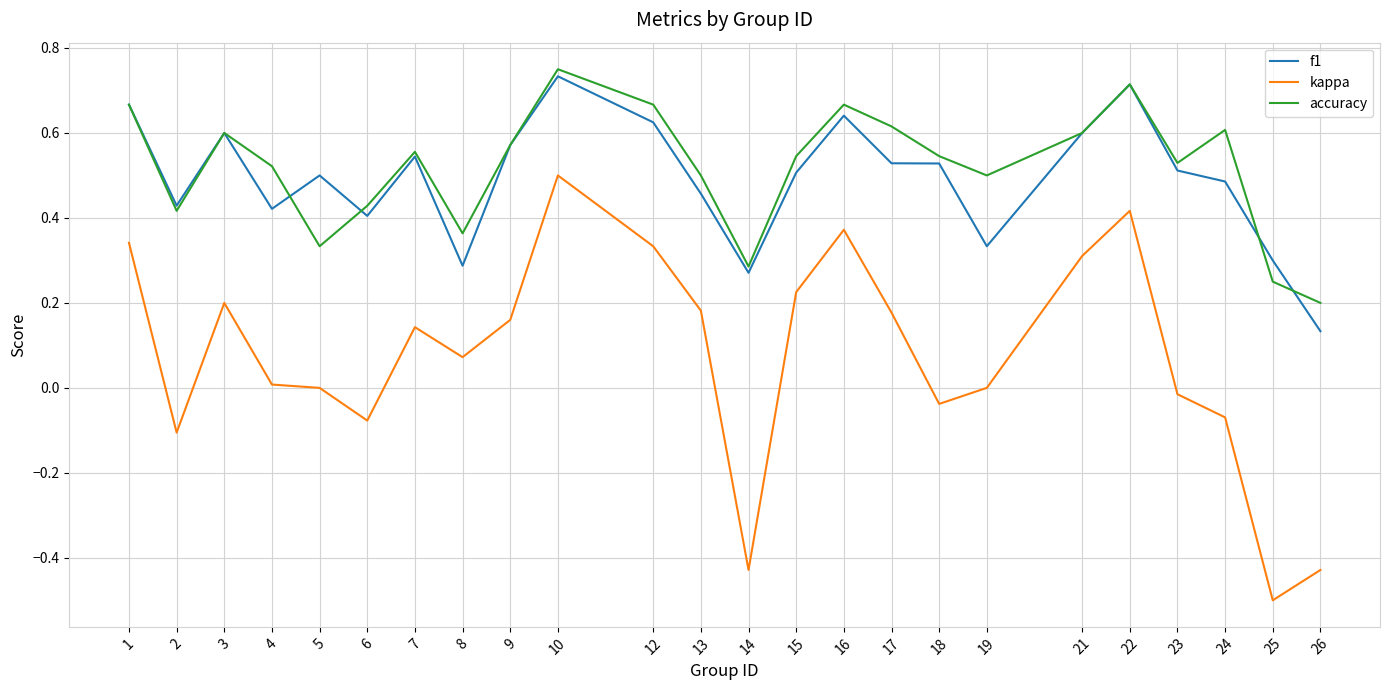

Does the chart display data point markers on the line(s)?

No